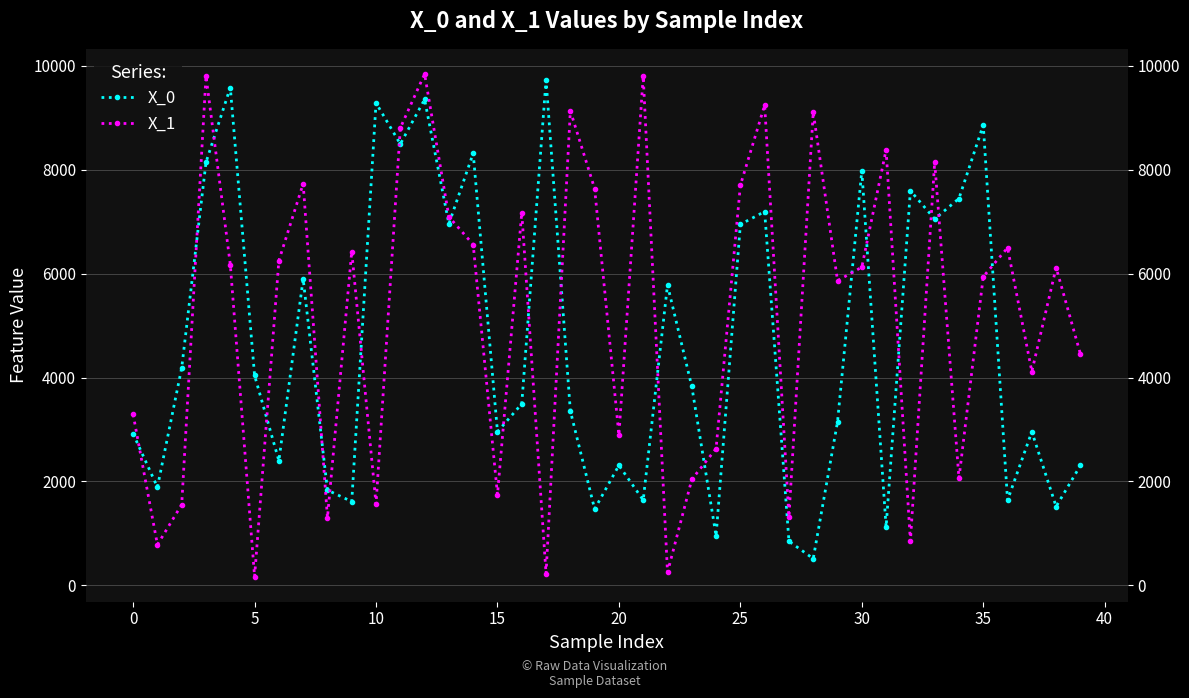

What is the lowest value of the X_1 series?

167.6